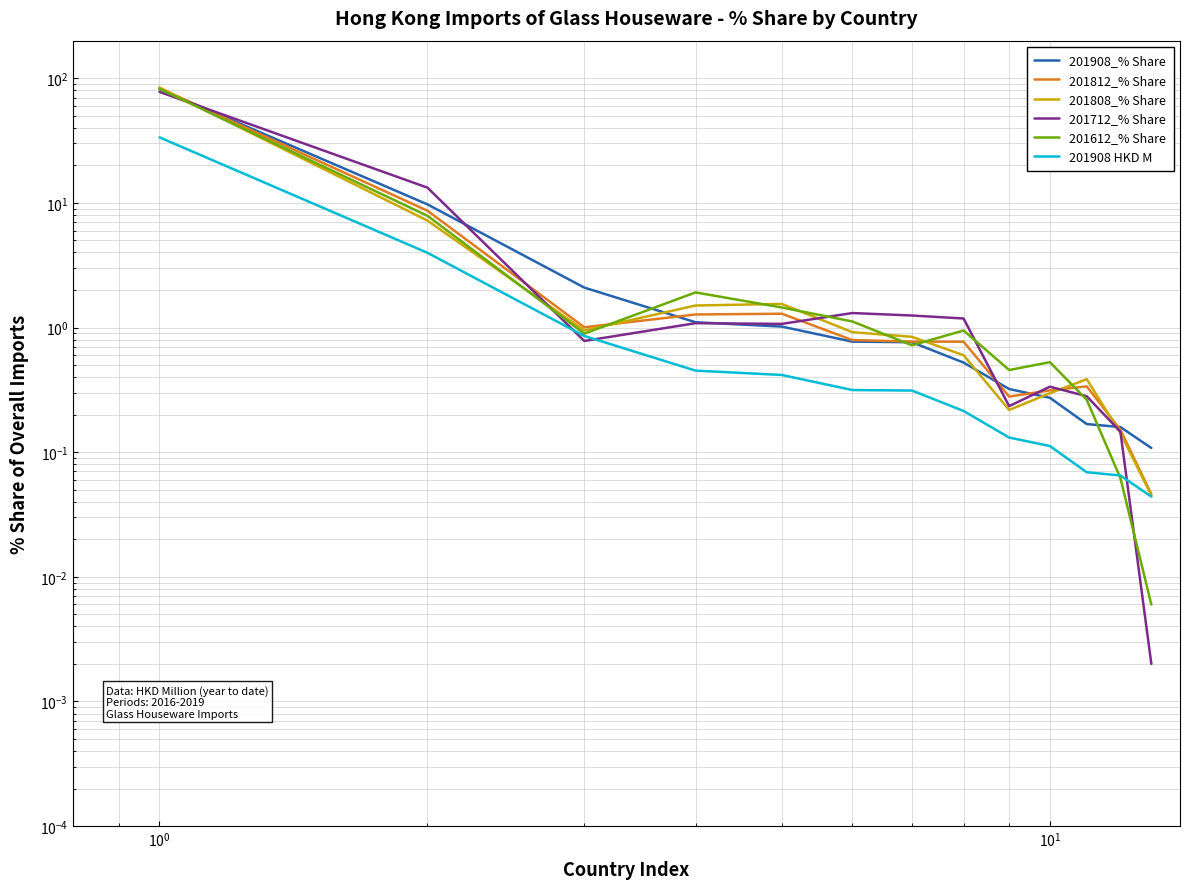

What is the highest value of the 201808_% Share series?

84.2